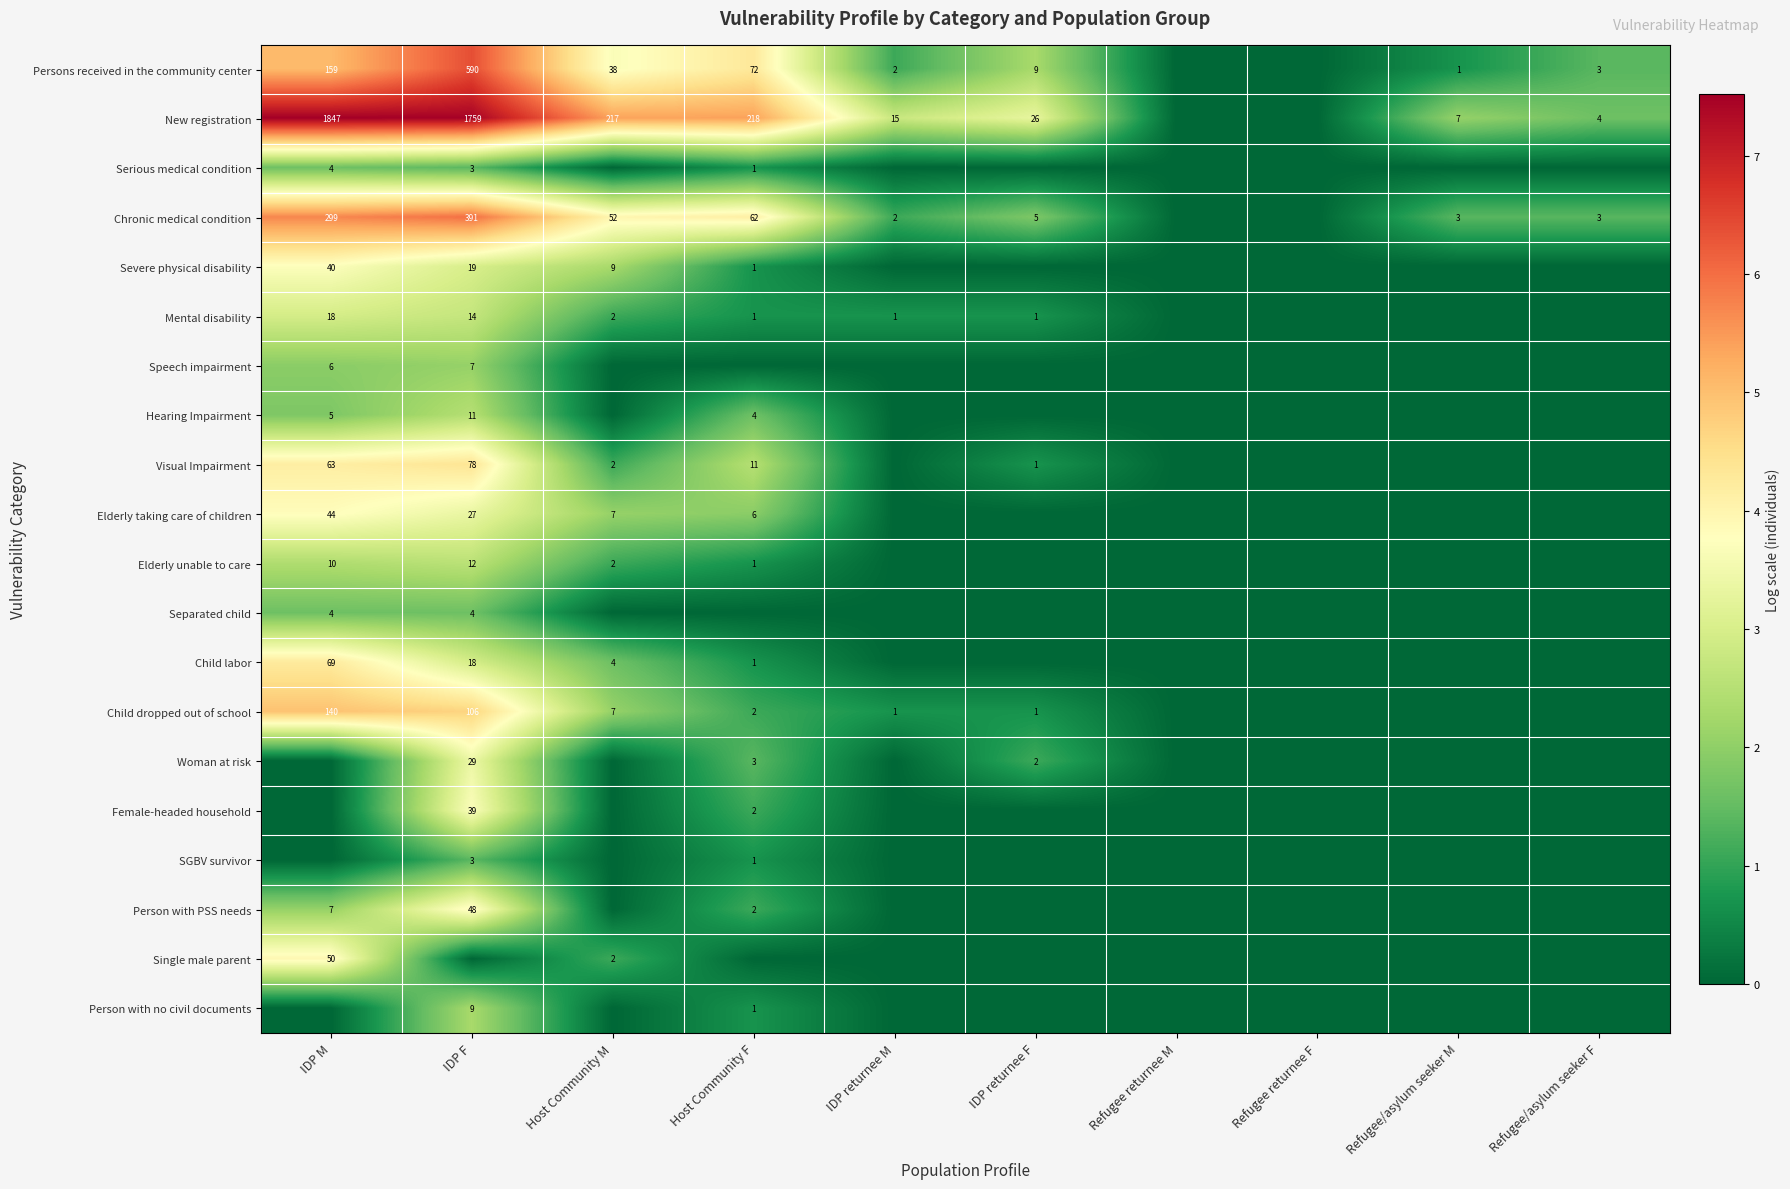

Is it true that Persons received in the community center equals 15 at IDP returnee F?

False